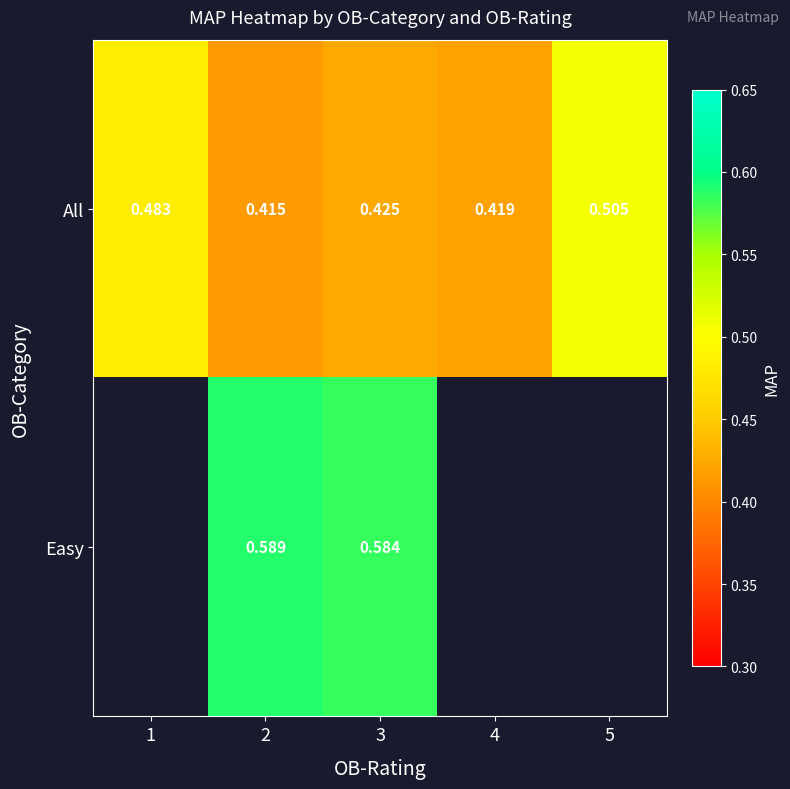

Between 2 and 3, which series saw the biggest shift?

All